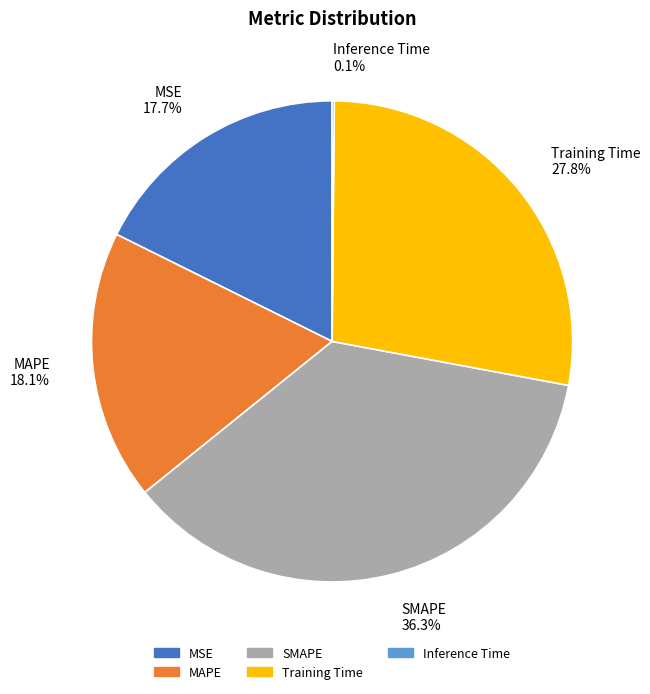

Is it true that Training Time is 28% of the pie?

True